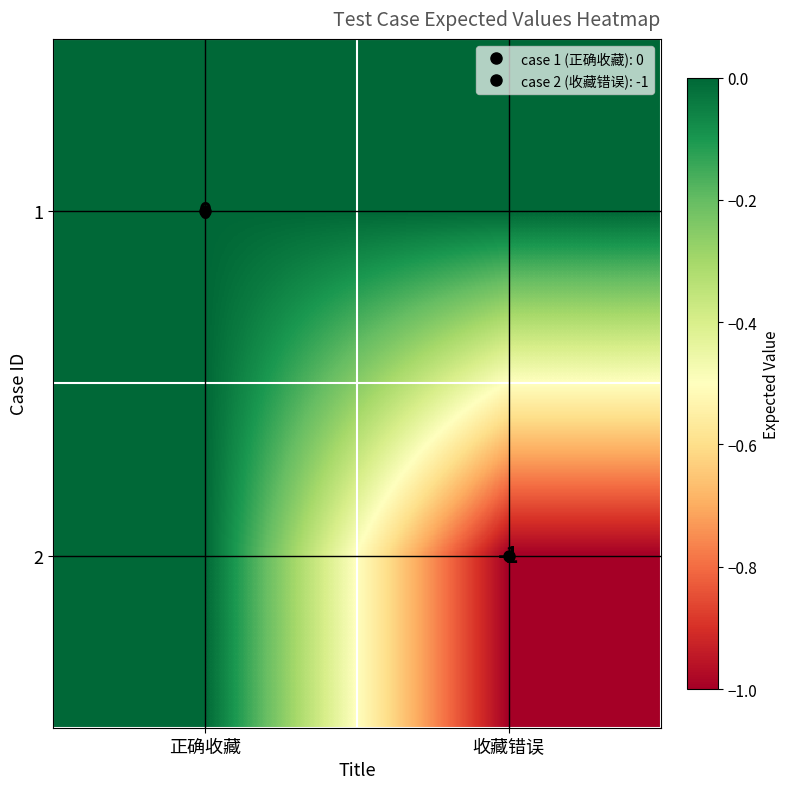

List the series in order of their peak value, lowest first.

1, 2